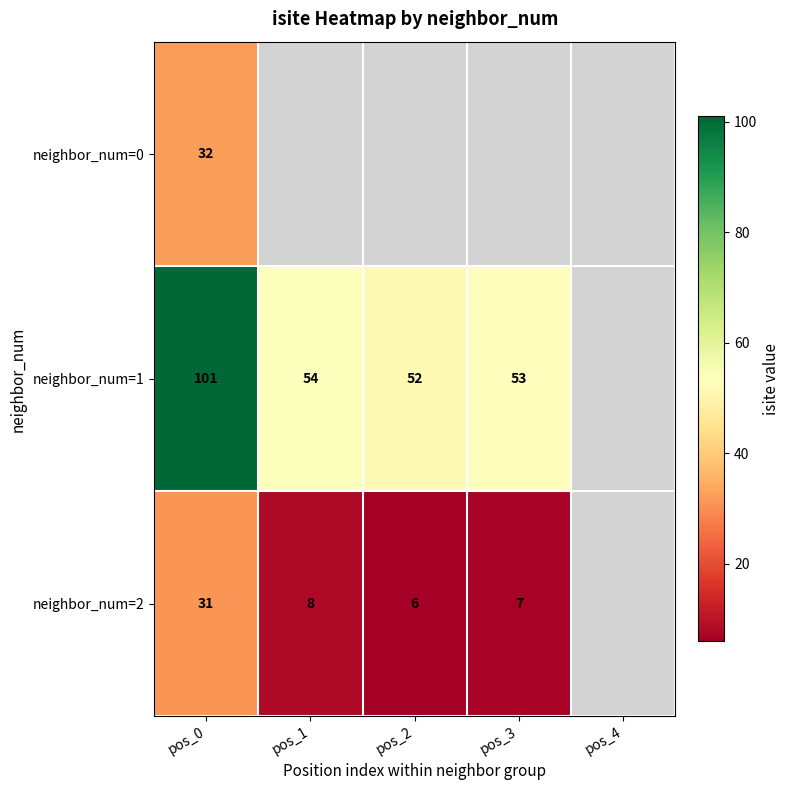

What is the total value across all series at pos_0?

164